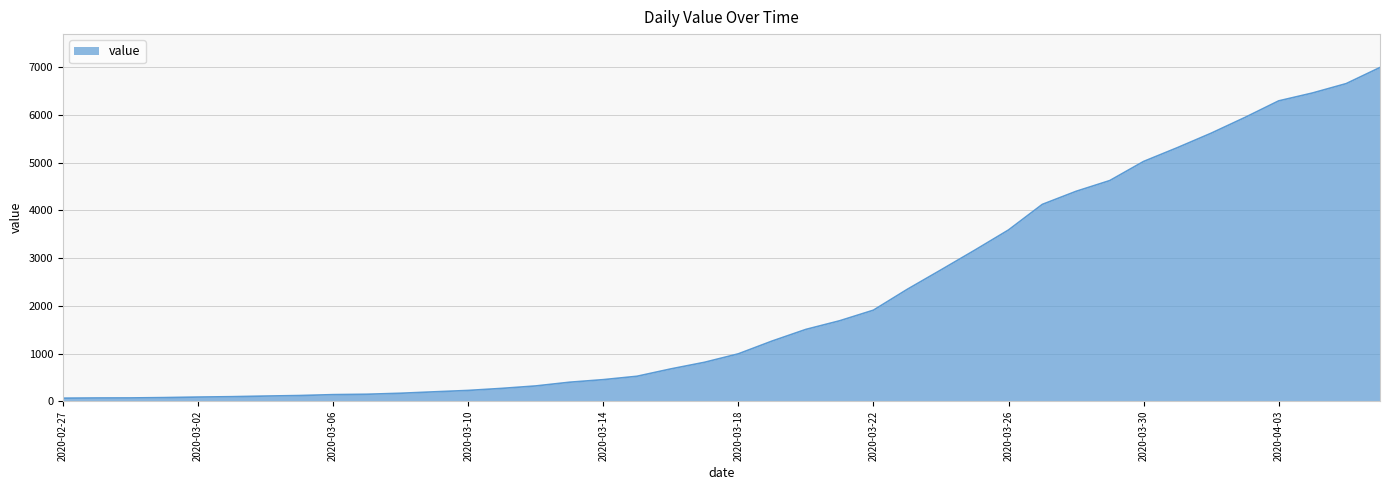

What is the maximum value shown in the chart?

6995